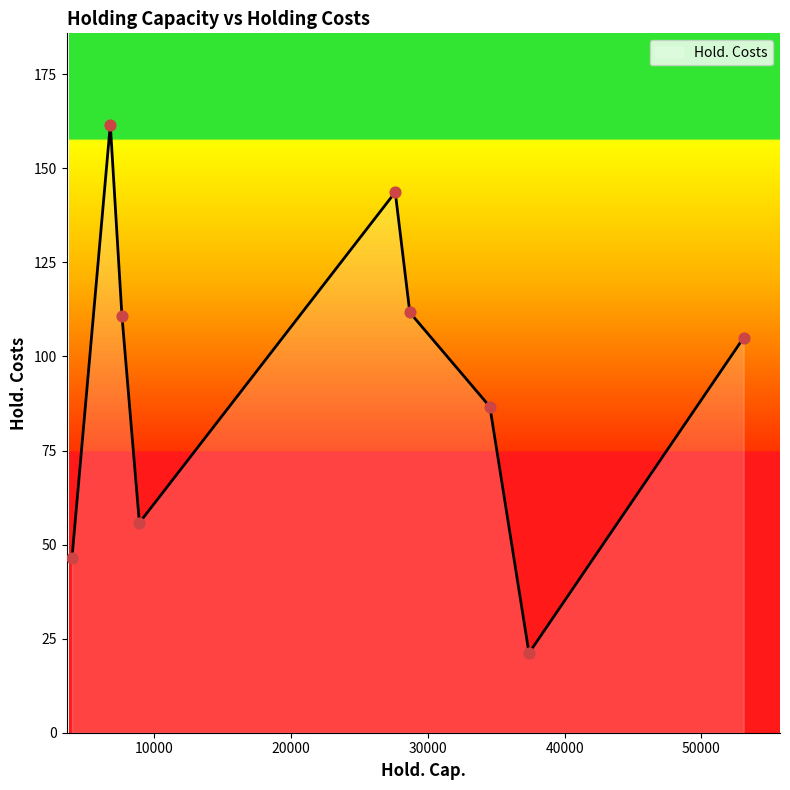

What is the smallest value displayed?

21.2